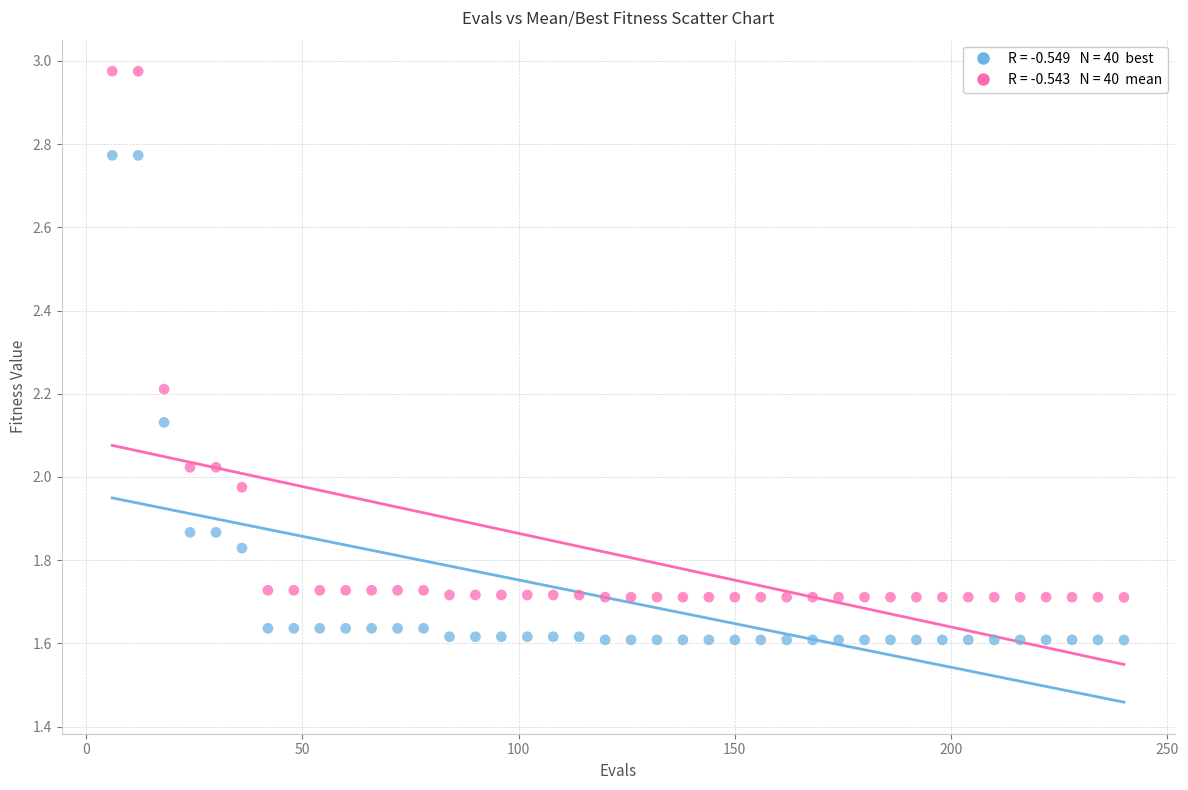

Across all data points, what is the range of X values (max minus min)?

234.0